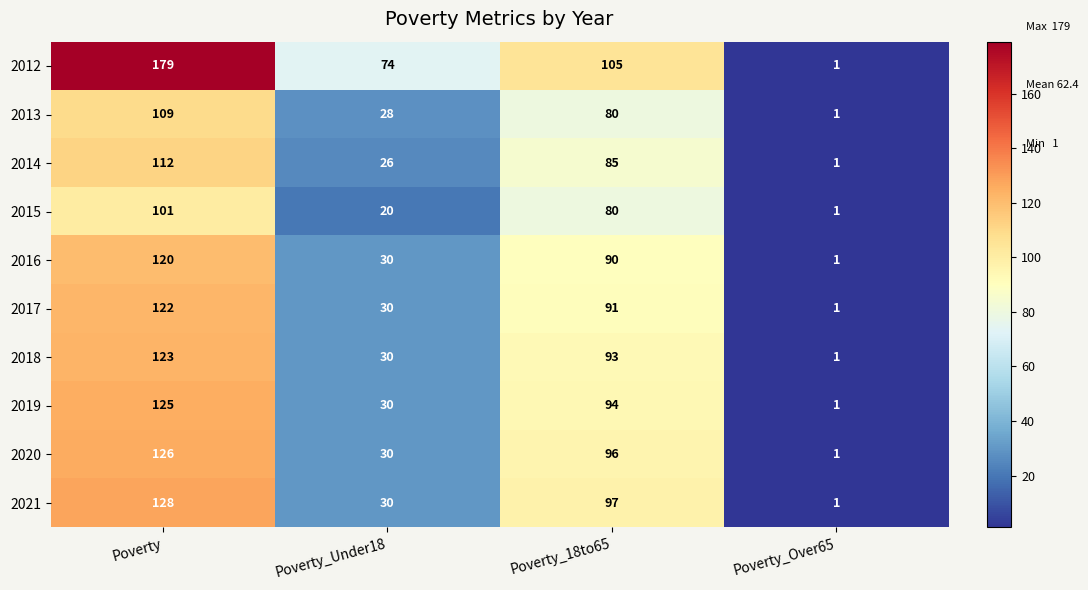

True or false: 2012 has a value of 105 at Poverty_18to65.

True